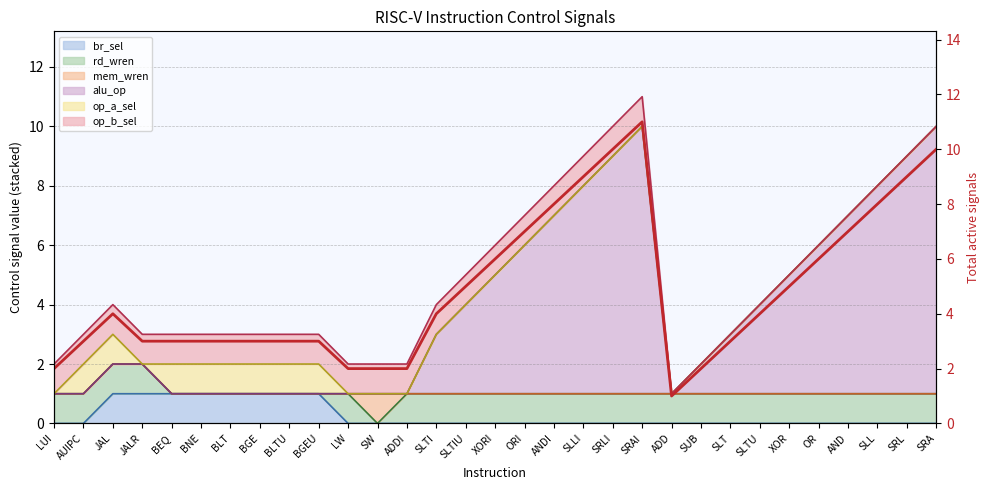

Does the chart have visible grid lines?

Yes